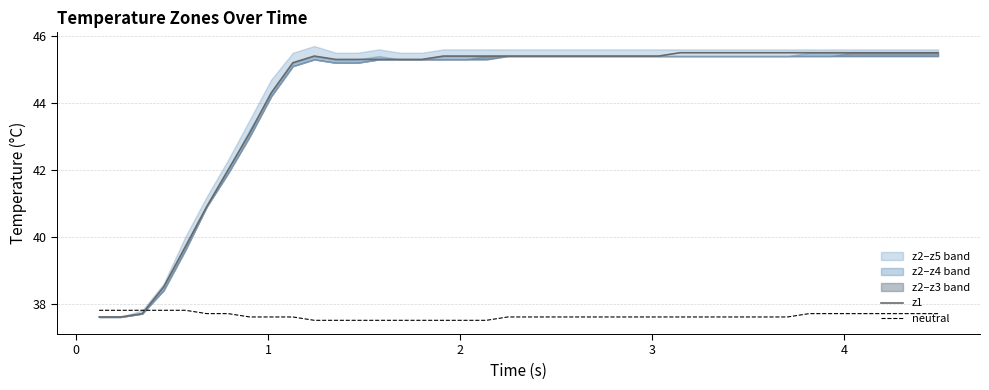

What is the highest value of the z1 series?

45.5